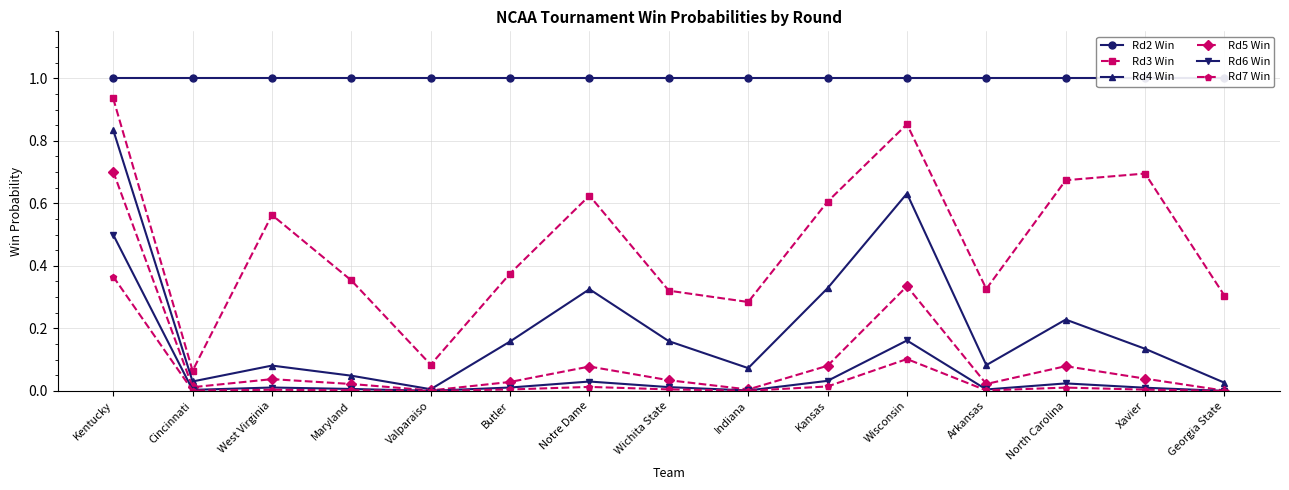

What is the difference between the maximum and second lowest values in the Rd7 Win series?

0.4